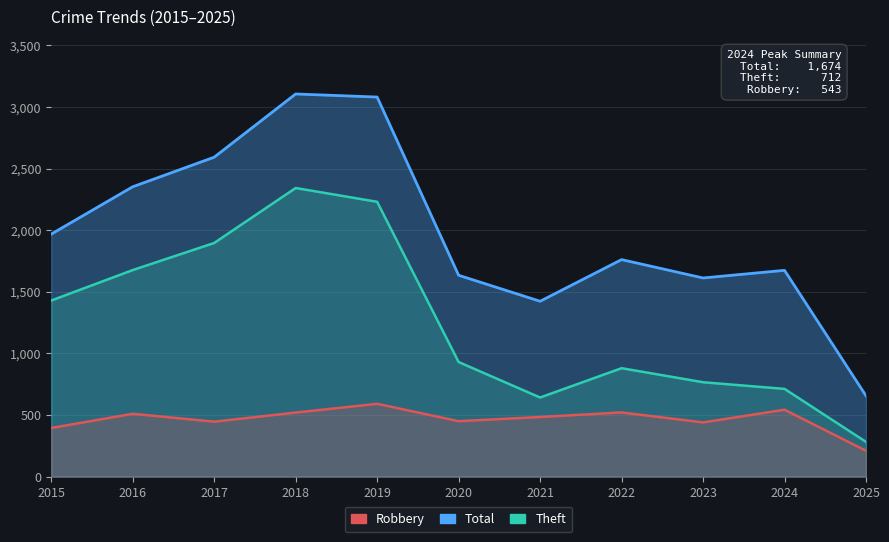

What is the value of the Theft point at the 11th from the left?

282